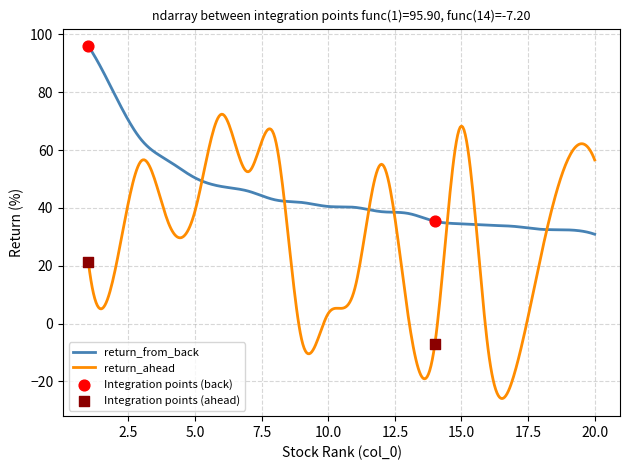

Which series has the widest spread of values?

return_ahead